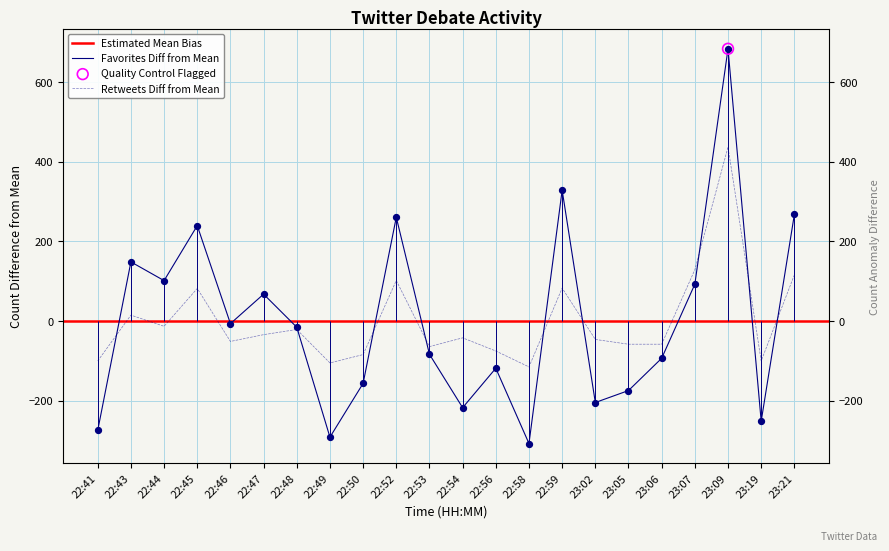

Which series contains the lowest Y value?

favorites